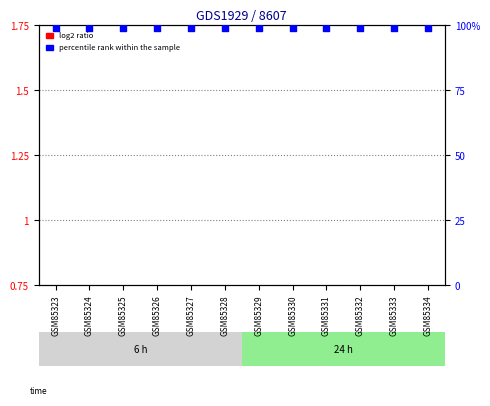

What are all the series names shown in the legend?

log2 ratio, percentile rank within the sample